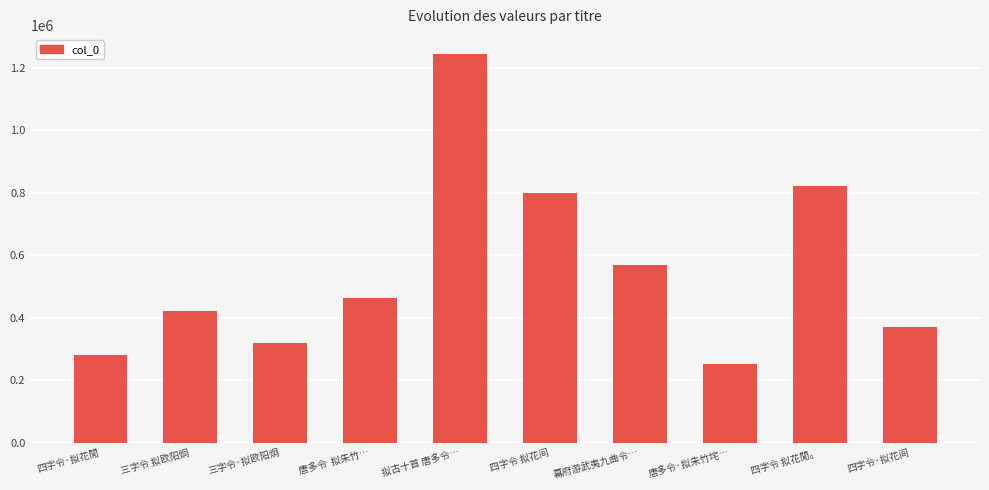

Rank the categories by value from lowest to highest.

唐多令·拟朱竹垞…, 四字令·拟花閒, 三字令·拟欧阳炯, 四字令·拟花间, 三字令 拟欧阳炯, 唐多令  拟朱竹…, 幕府游武夷九曲令…, 四字令 拟花间, 四字令 拟花閒。, 拟古十首 唐多令…